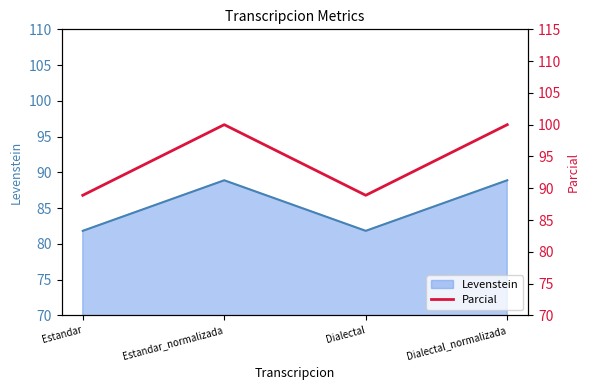

The Levenstein series shows 108.7 at Dialectal. True or false?

False